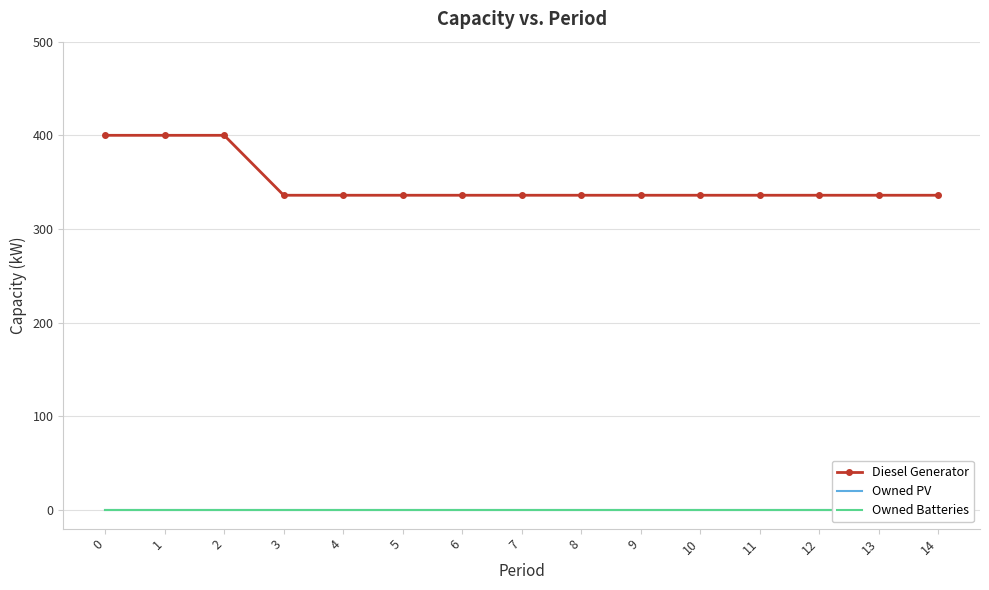

How many values in the Diesel Generator series exceed 336?

3